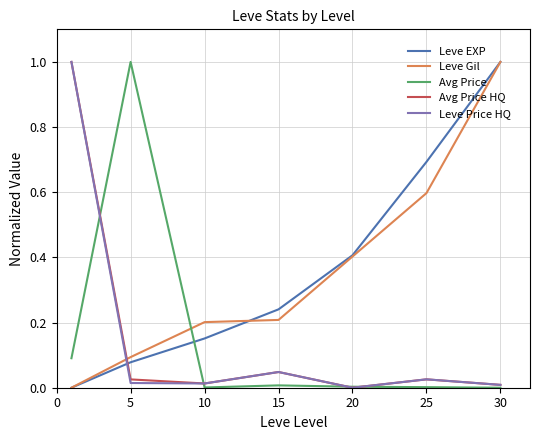

After their last crossing, which series has the higher values: Leve EXP or Avg Price?

Leve EXP